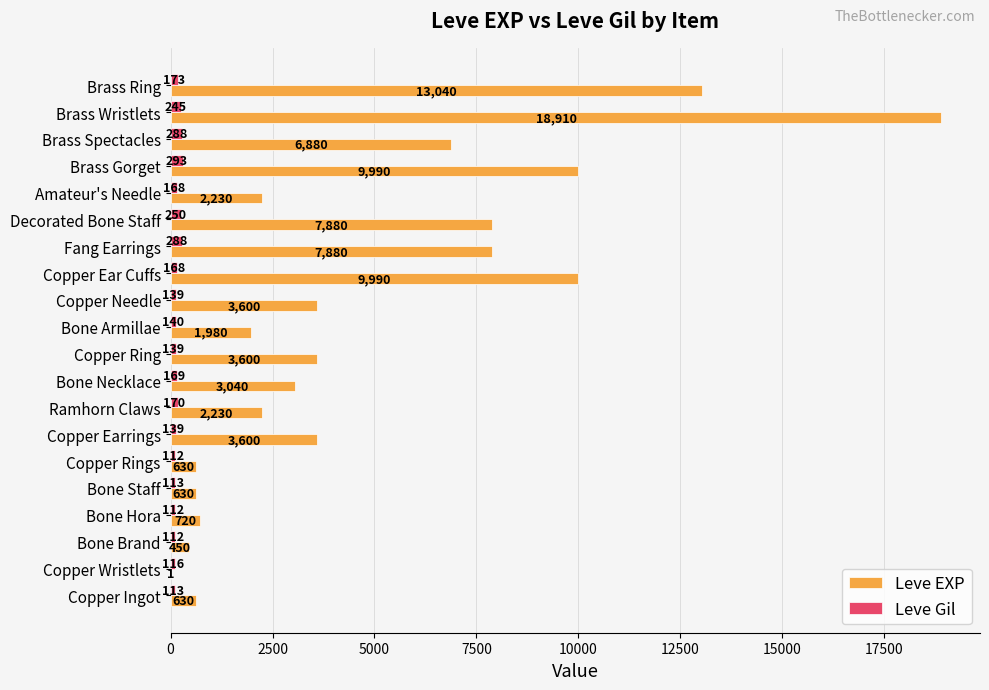

What is the sum of all Leve EXP values?

97911